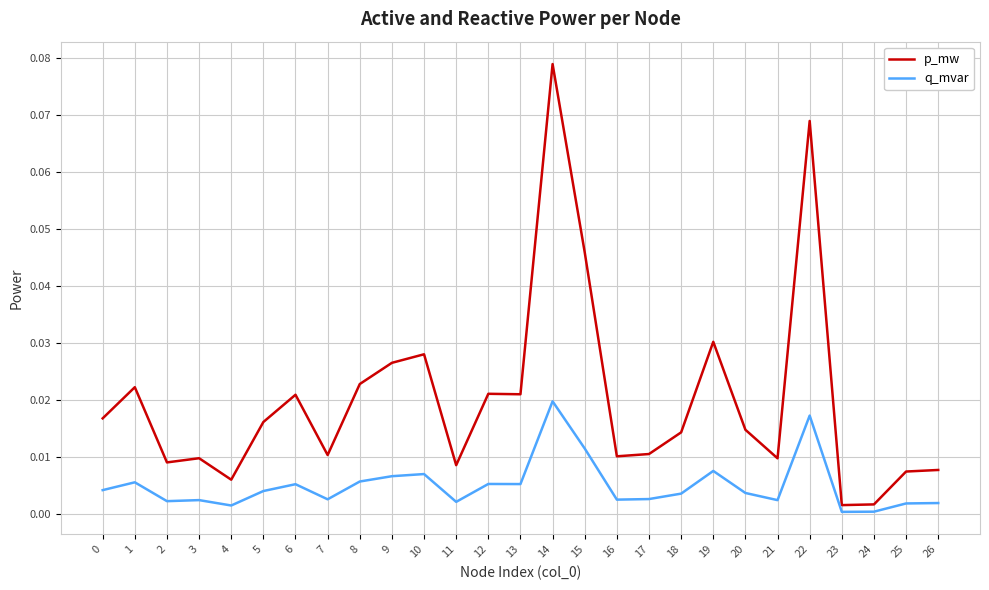

At which category does the chart reach its peak across all series?

14